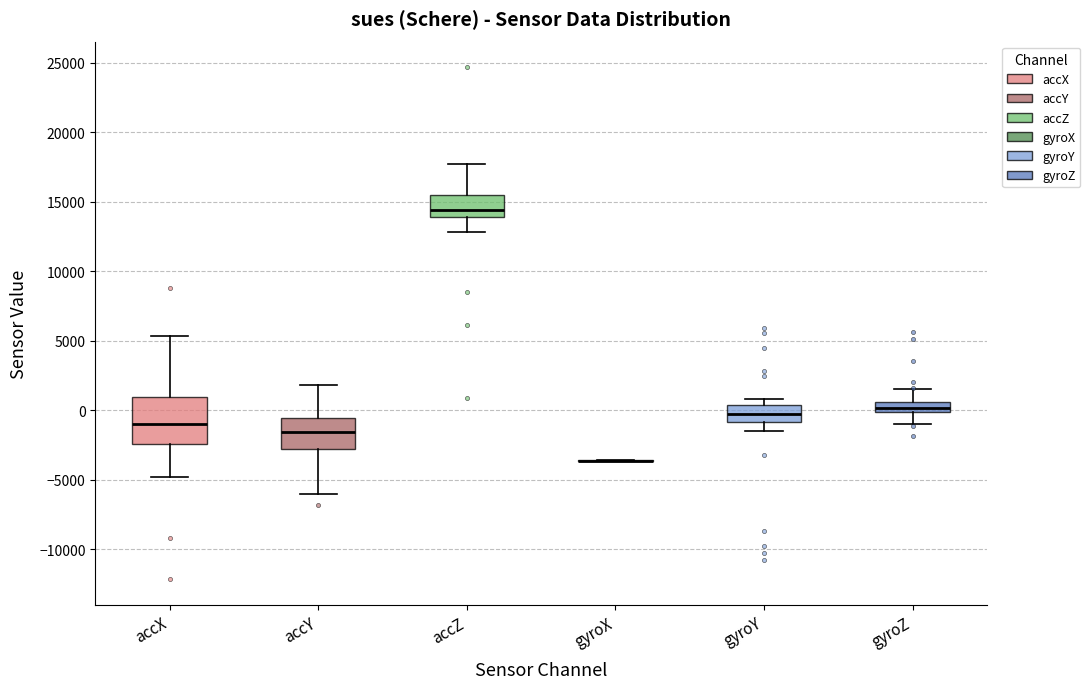

Which box is the tallest, from its lower edge to its upper edge?

accX